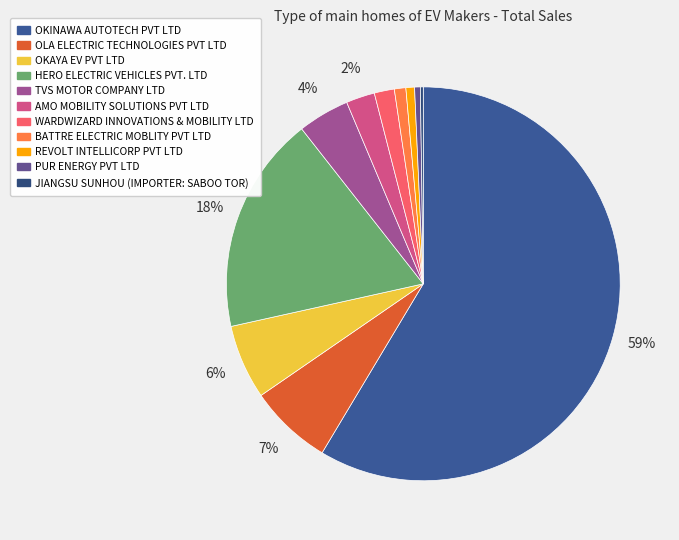

What is the largest slice in the pie chart?

OKINAWA AUTOTECH PVT LTD